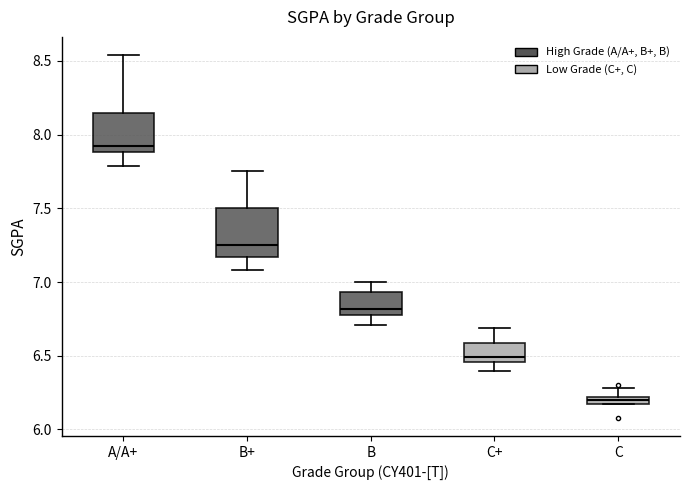

Where is the upper edge of the box for B+ on the y-axis? The values are not printed on the chart, so give them approximately, as read against the axis.

7.50